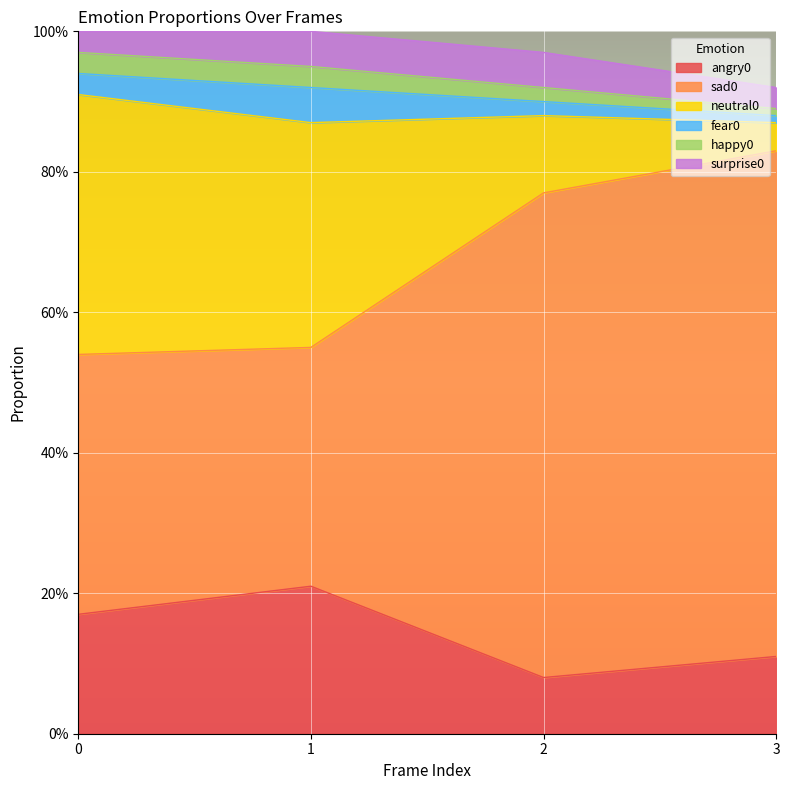

True or false: angry0 and happy0 intersect in this chart.

False